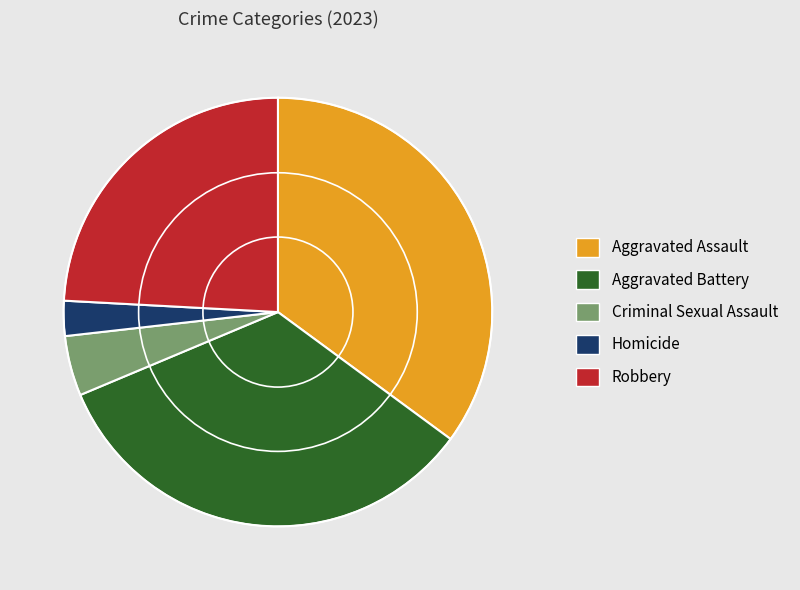

Which category has the biggest portion of the pie?

Aggravated Assault